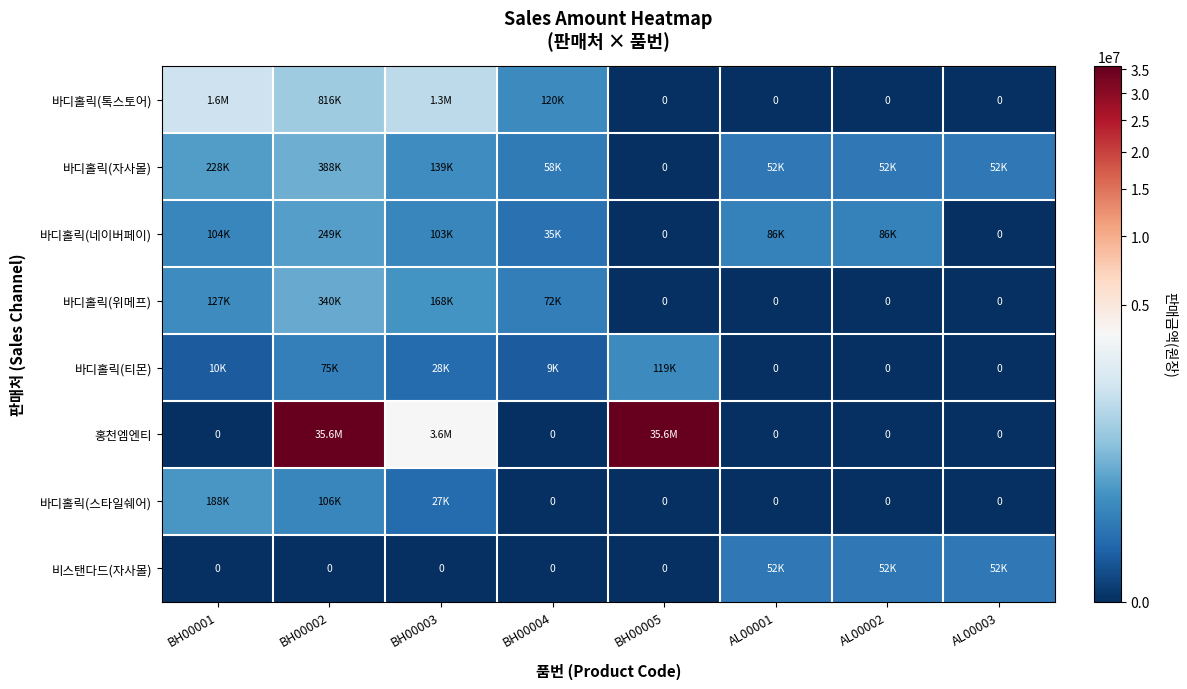

Which series has the widest spread of values?

홍천엠엔티